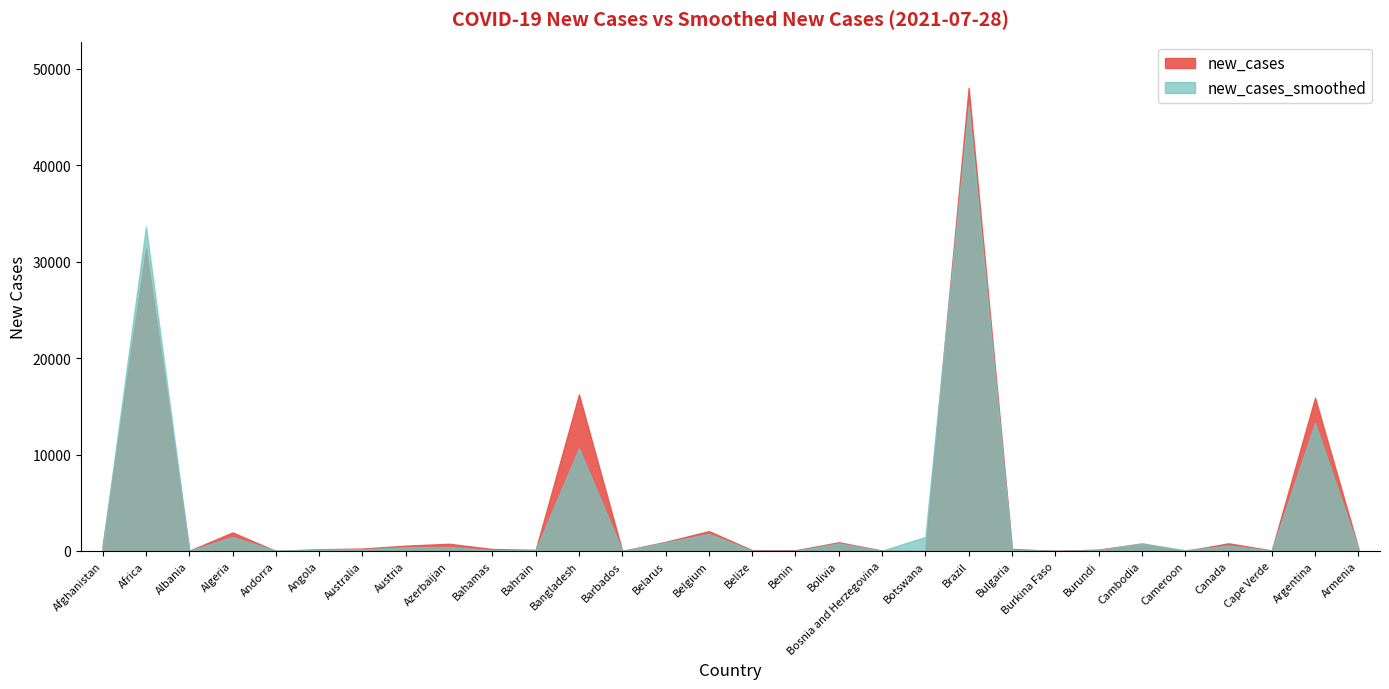

The new_cases_smoothed series shows 151.6 at Angola. True or false?

True